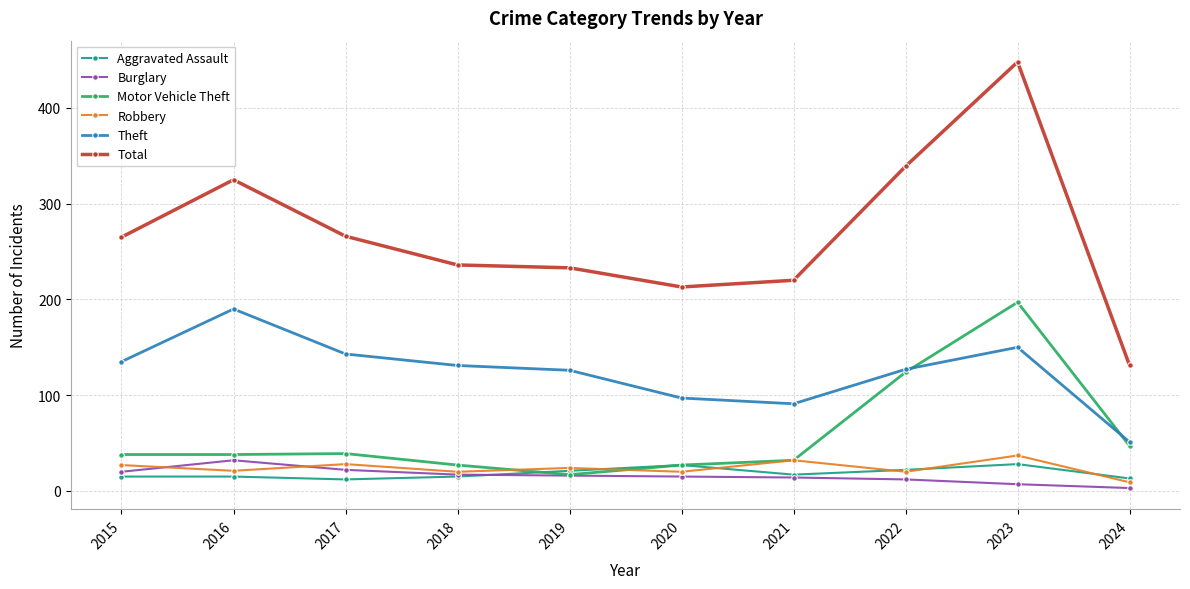

How many lines are shown in the chart?

6